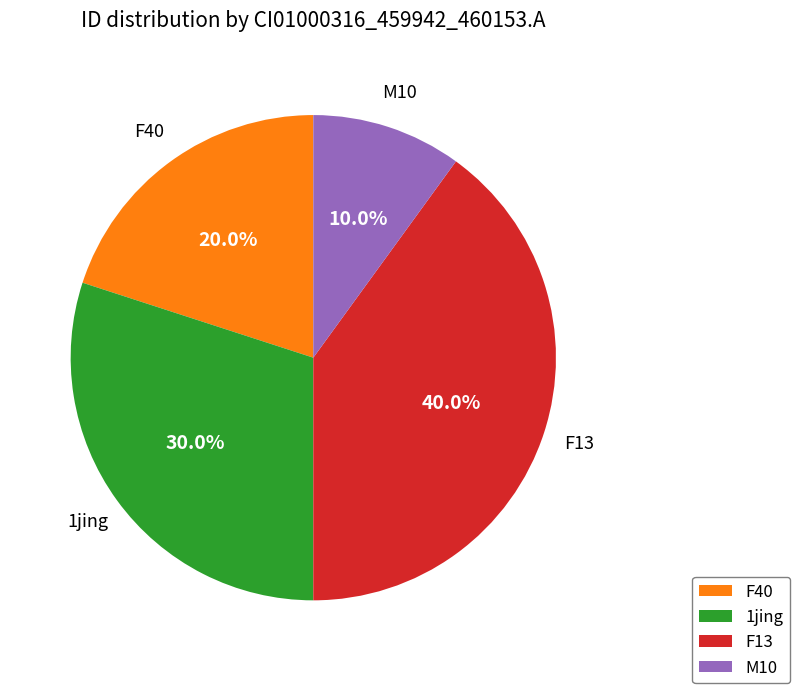

Is there any slice that represents more than half of the pie?

No